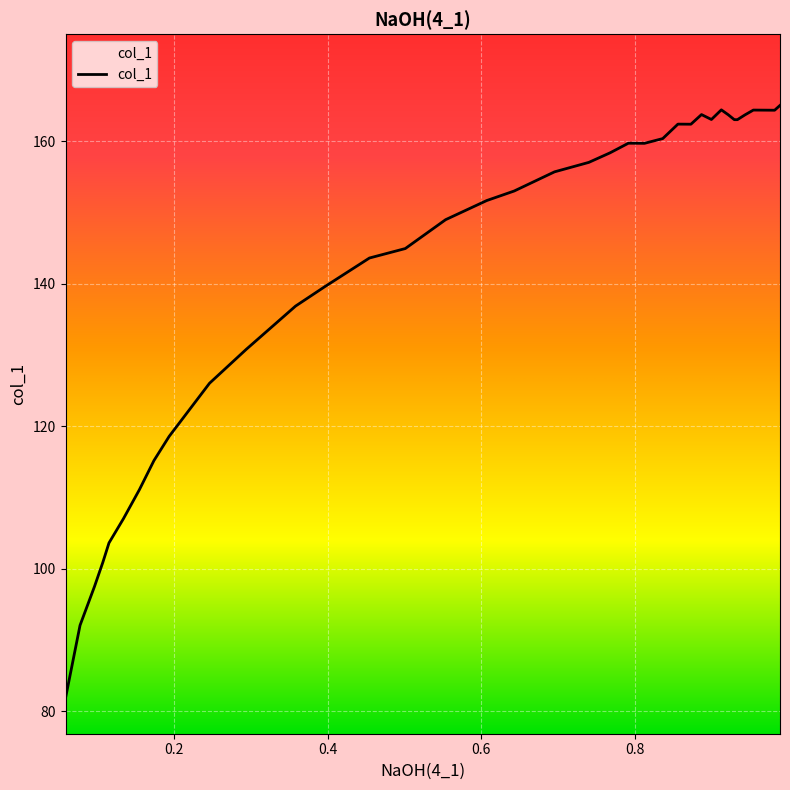

Is it true that the value at 0.8869 is 163.8?

True